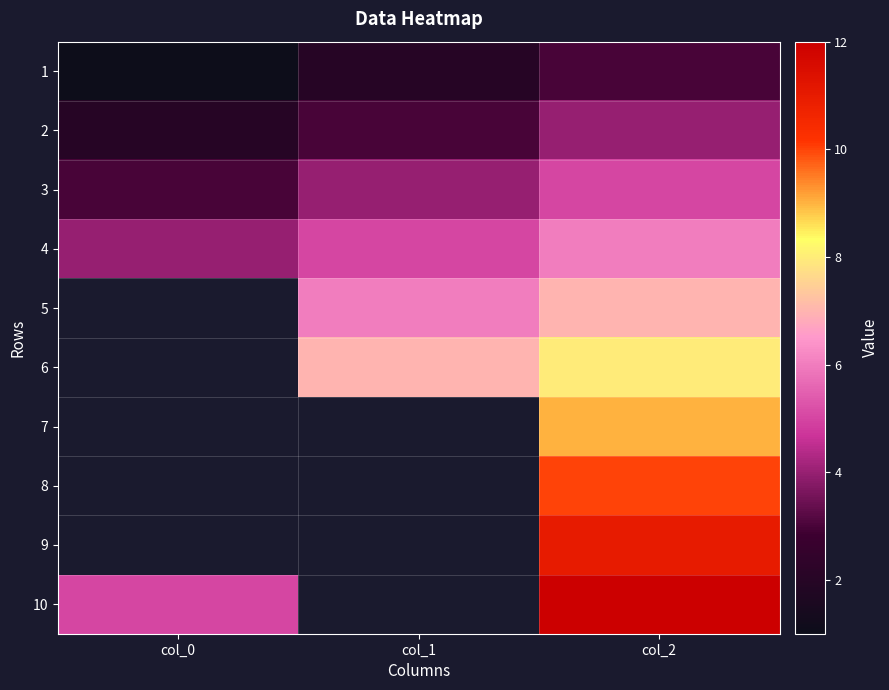

Between col_0 and col_2, which is larger?

col_2